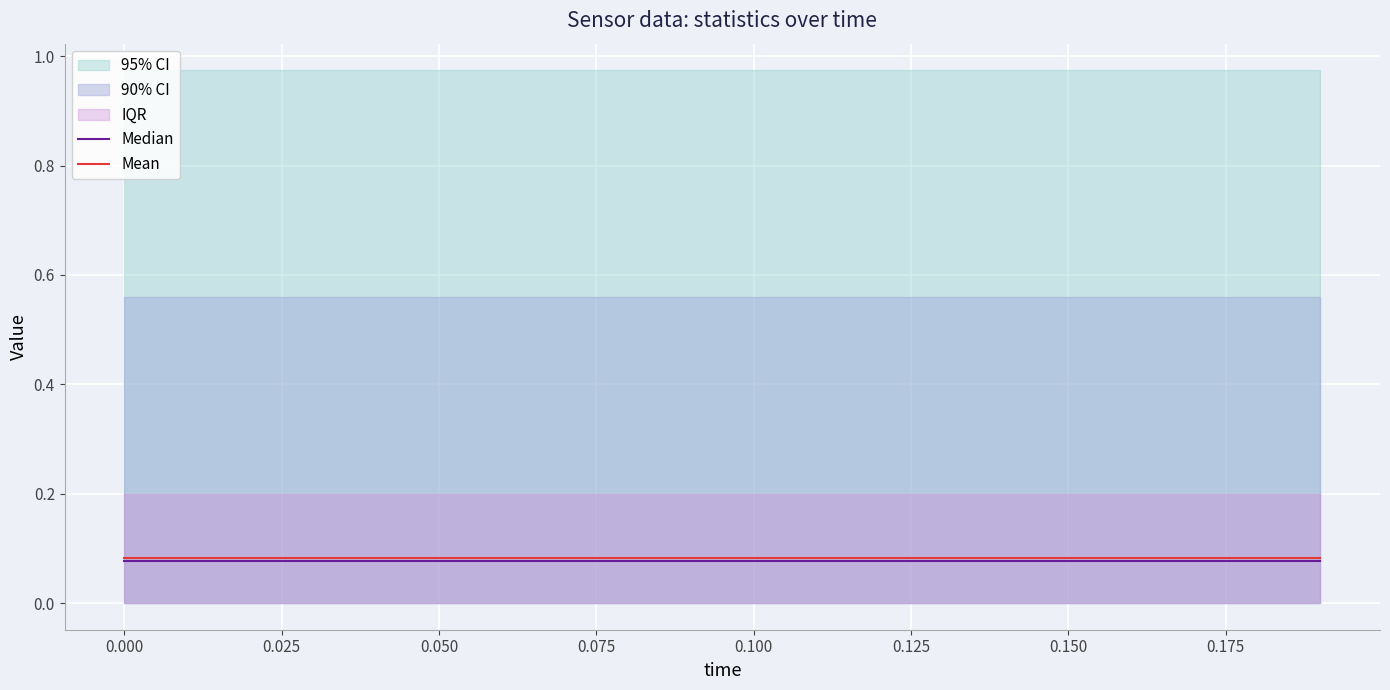

True or false: Median and Mean intersect in this chart.

False